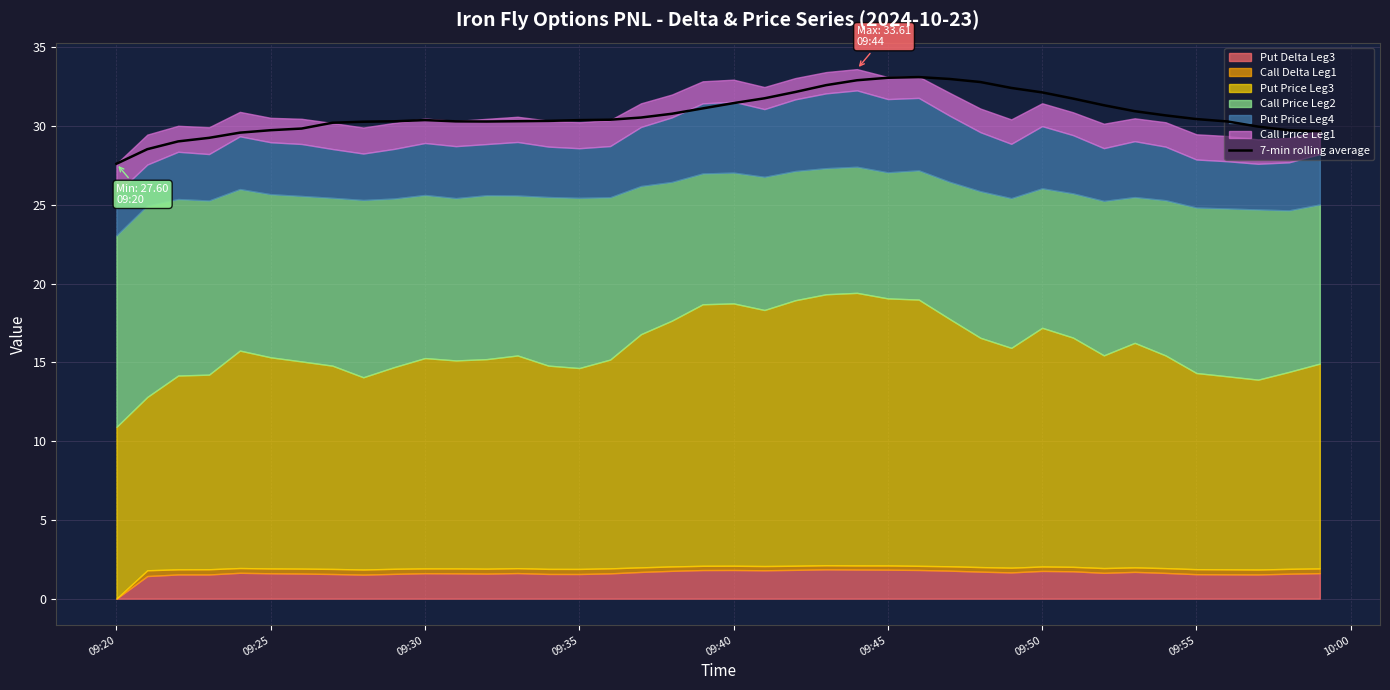

Does the chart display data point markers on the line(s)?

No